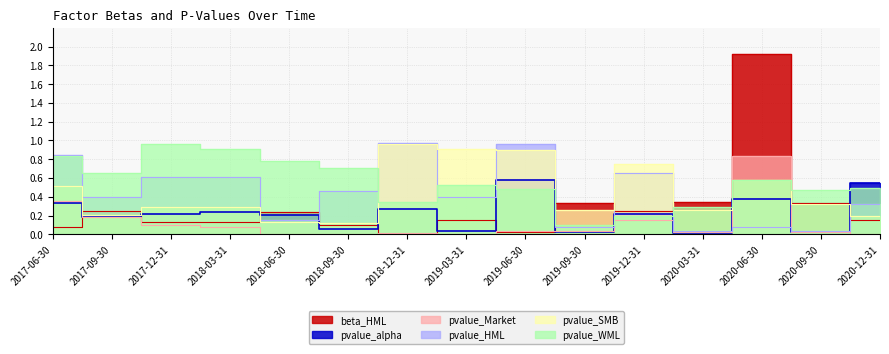

Which series has the largest total across all categories?

pvalue_WML